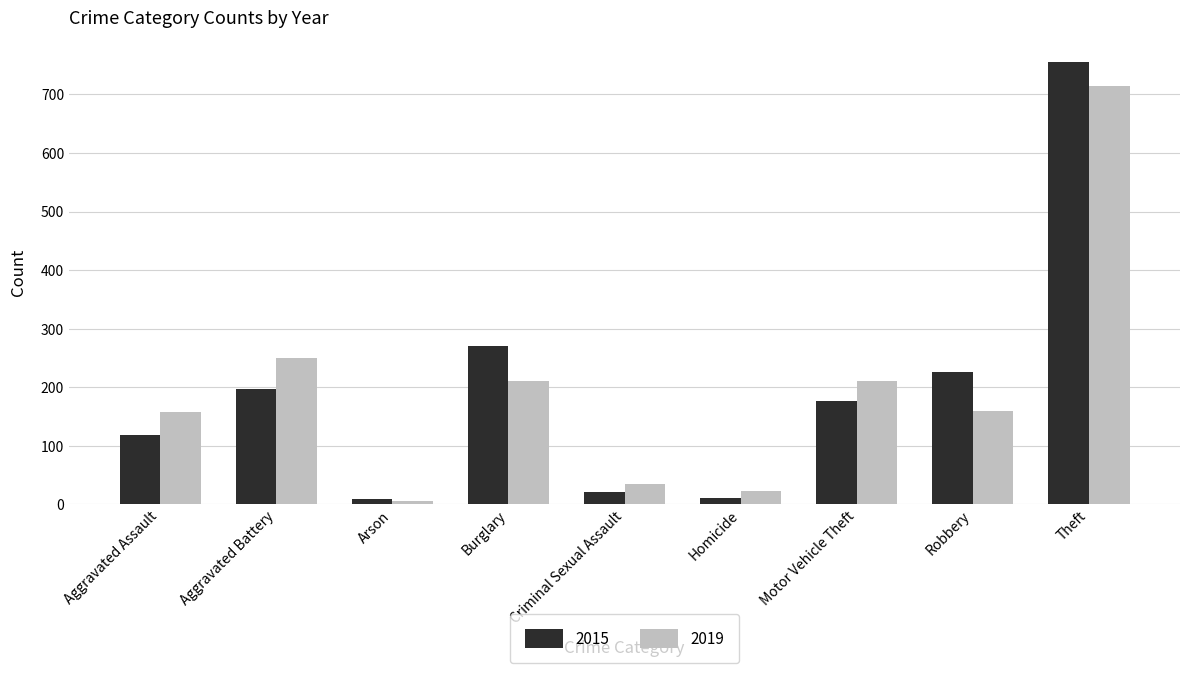

What is the total value across all series at Theft?

1469